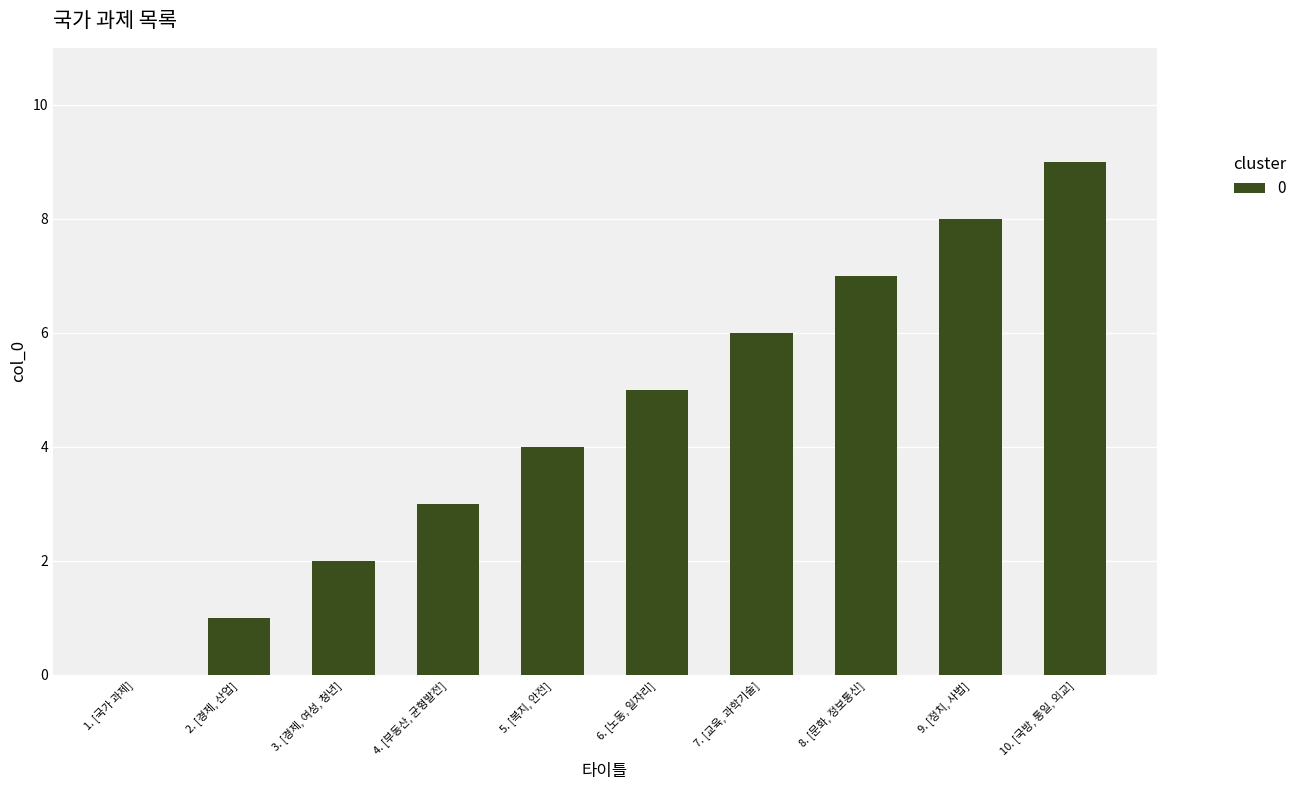

What is the sum of all values?

45